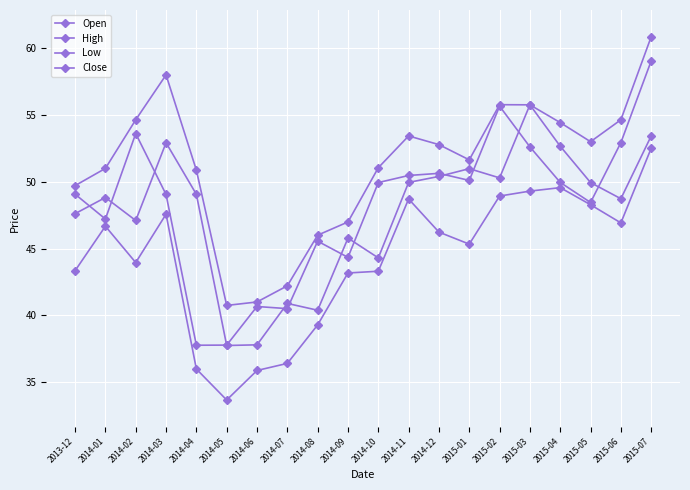

True or false: High and Open cross at least once.

False